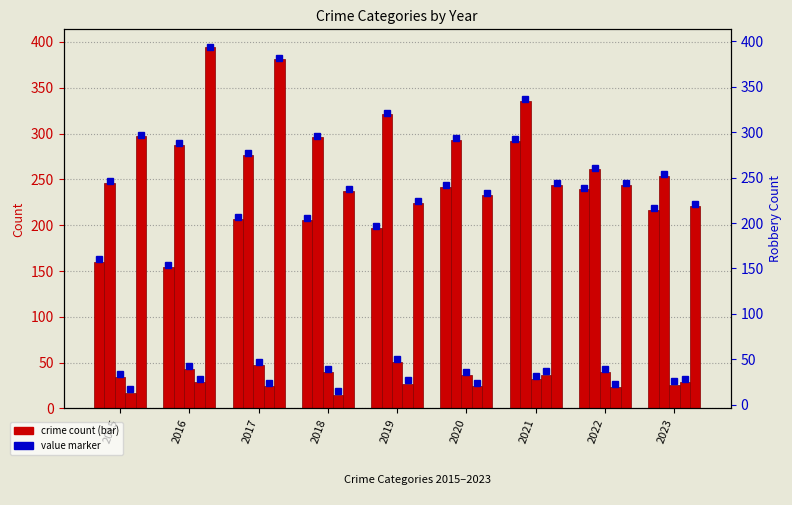

Which series has the widest spread of values?

Robbery